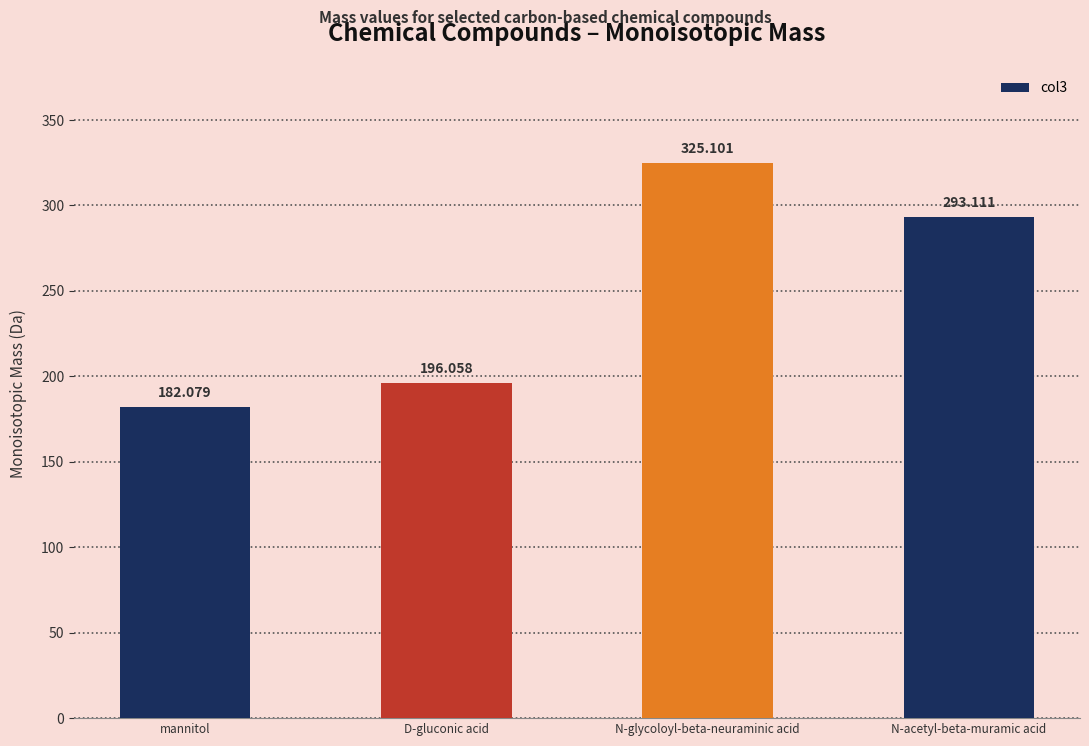

Approximately how many times larger is the value at mannitol compared to N-glycoloyl-beta-neuraminic acid?

0.6